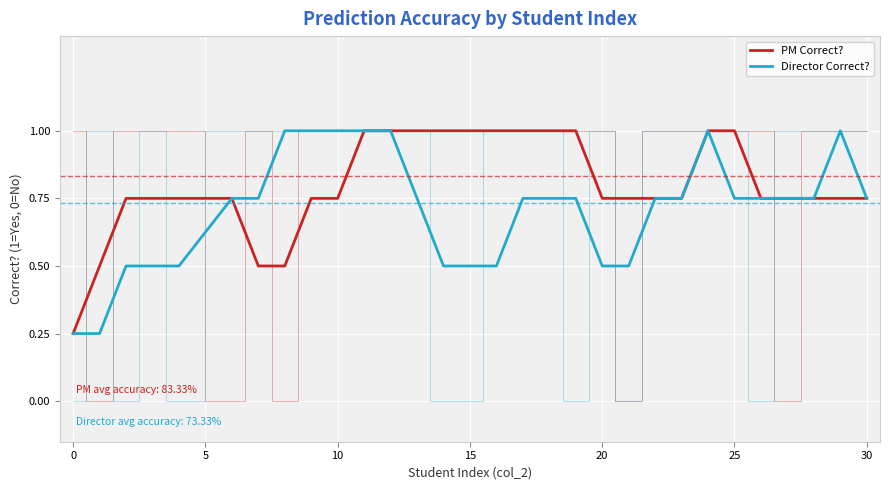

What is the difference between the highest and lowest values at 10?

0.2